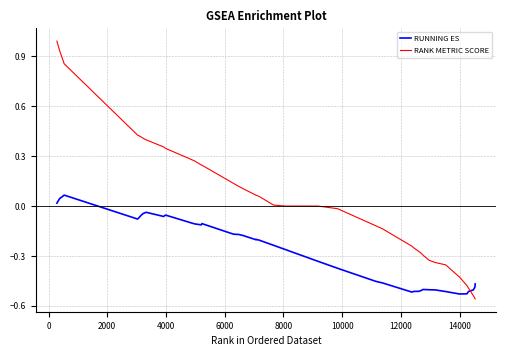

Which series has the largest range (max minus min)?

RANK METRIC SCORE